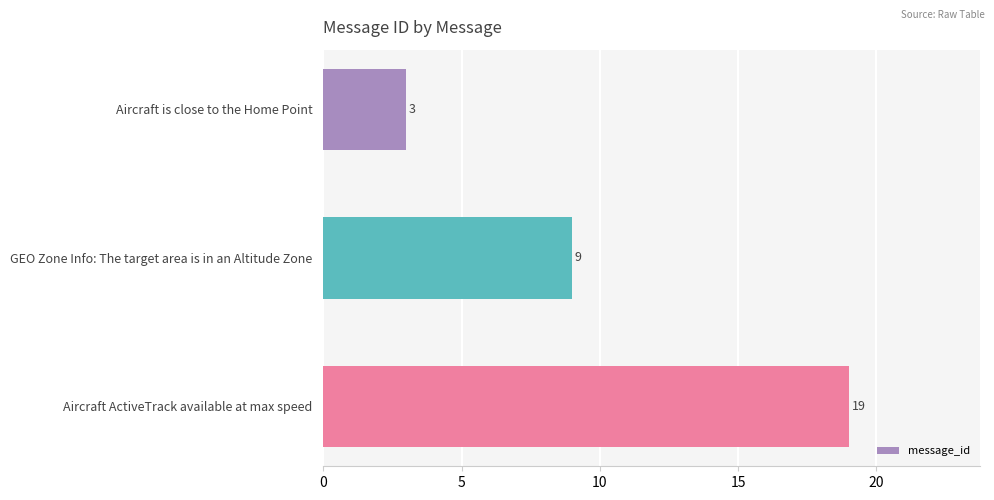

What is the value of the 1st bar from the top?

3